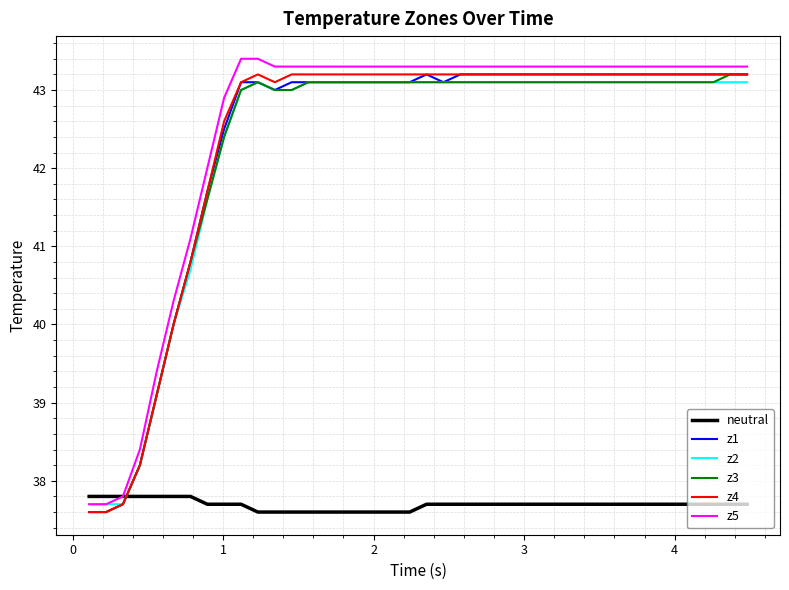

What is the minimum value shown in the chart?

37.6